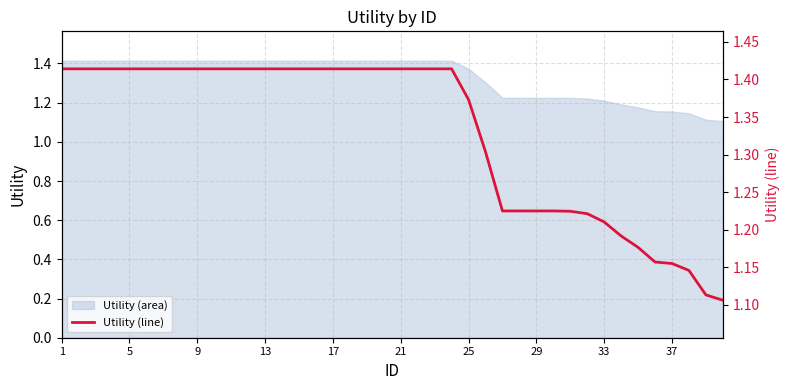

Does the chart have visible grid lines?

Yes